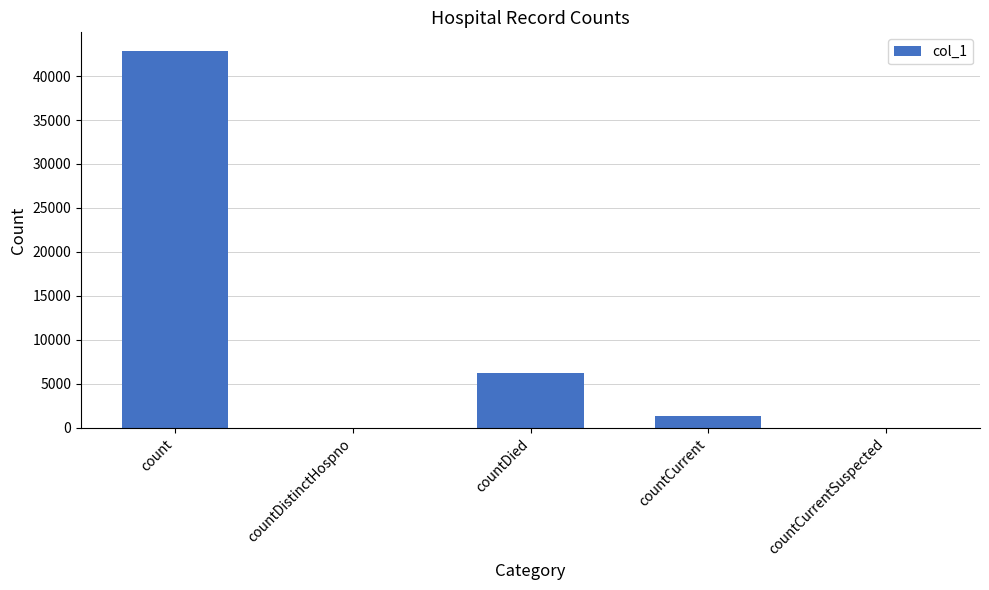

Which label corresponds to the largest value in the chart?

count